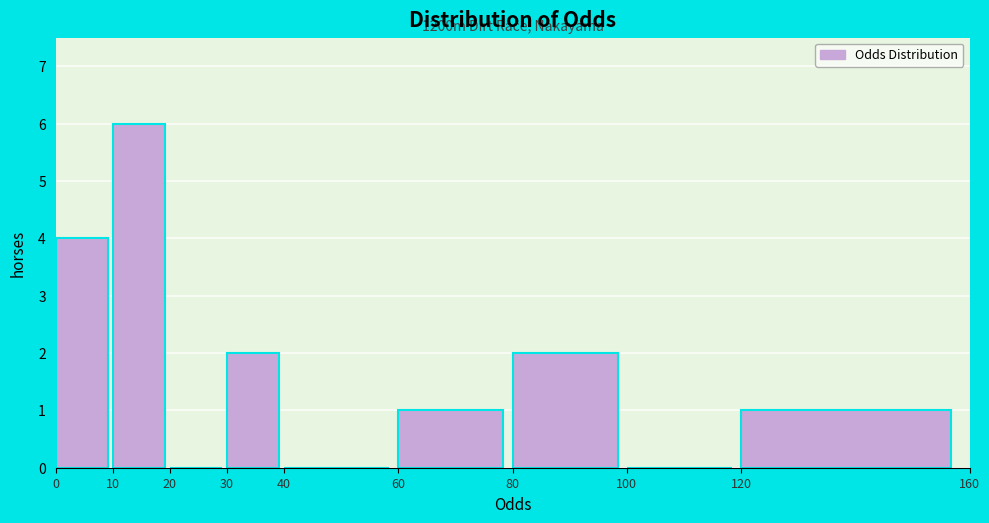

Which range on the x-axis has the tallest bar?

10 to 20